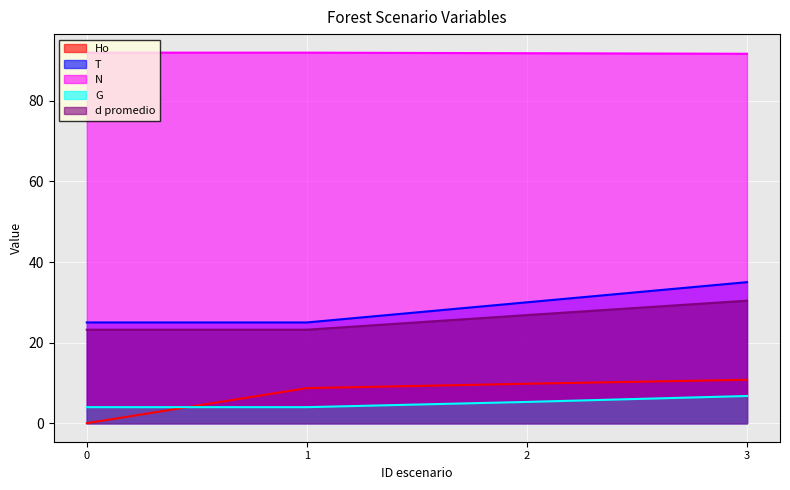

What is the difference between the maximum and minimum values in the Ho series?

10.8